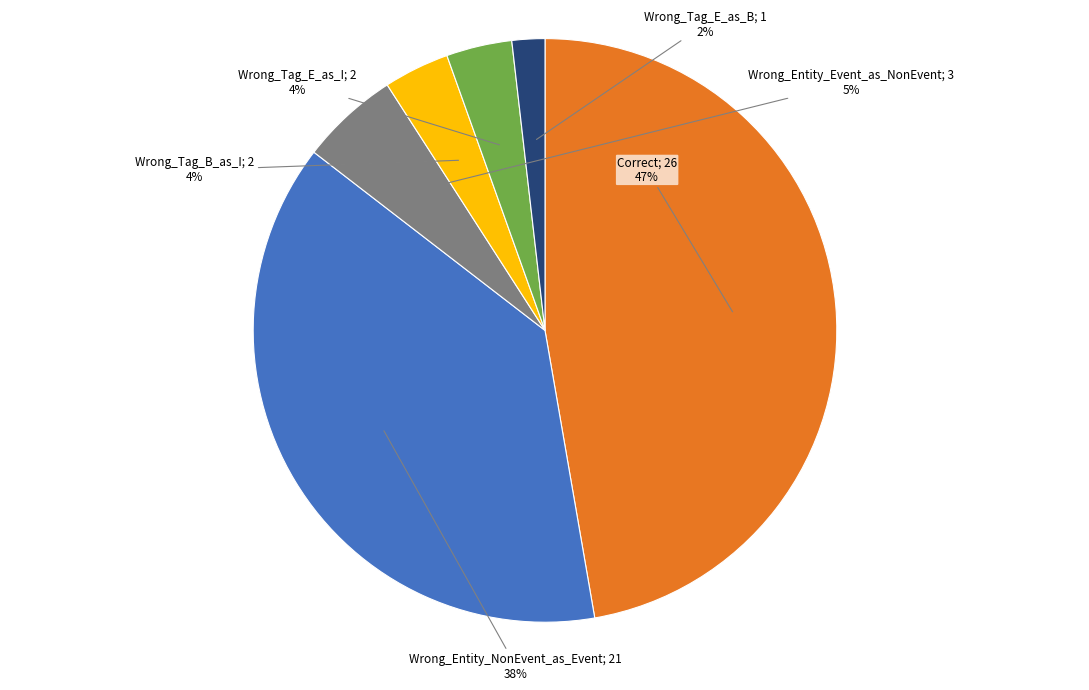

Is there any slice that represents more than half of the pie?

No